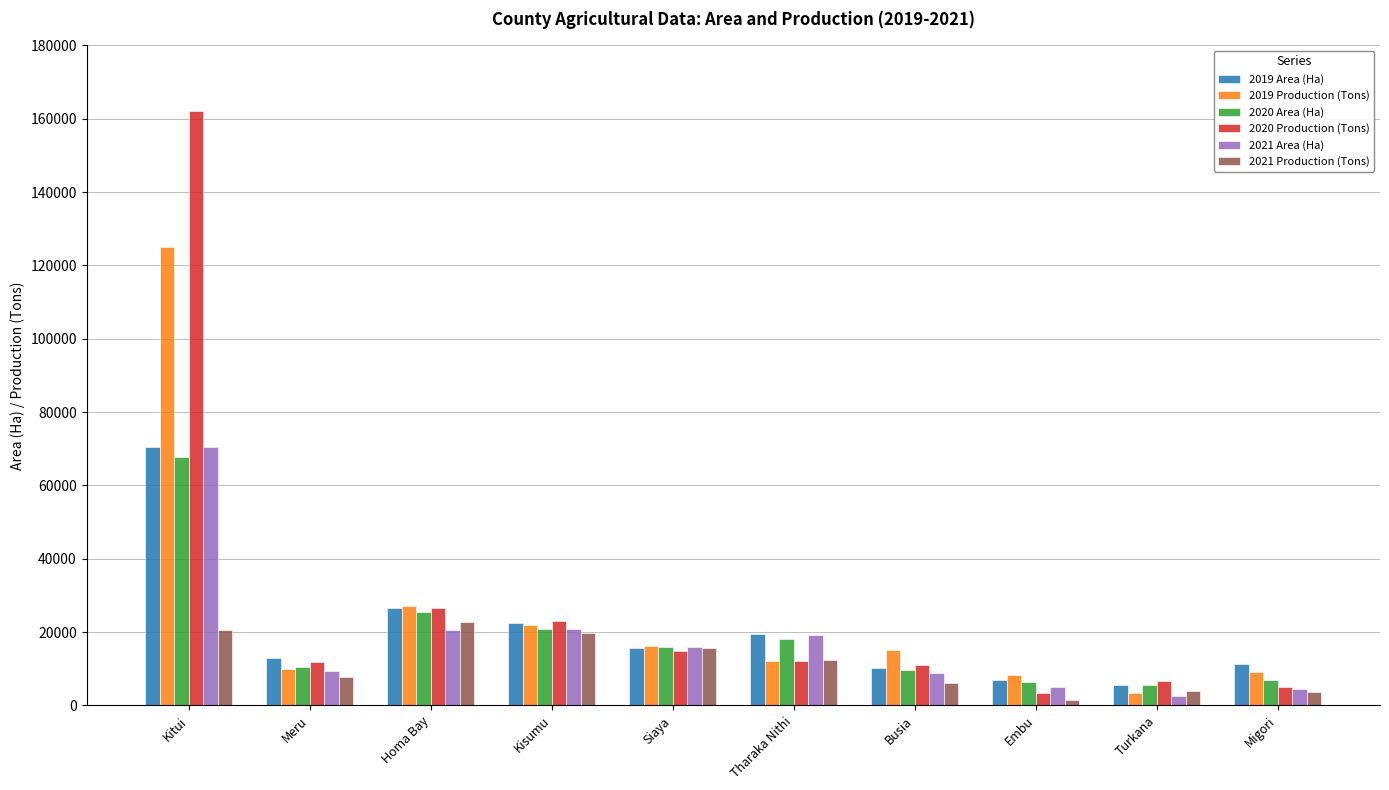

At which category is the sum across all series the highest?

Kitui